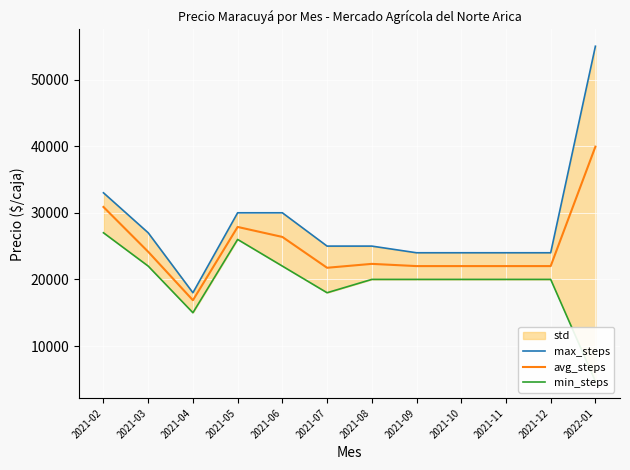

True or false: max_steps and min_steps intersect in this chart.

False